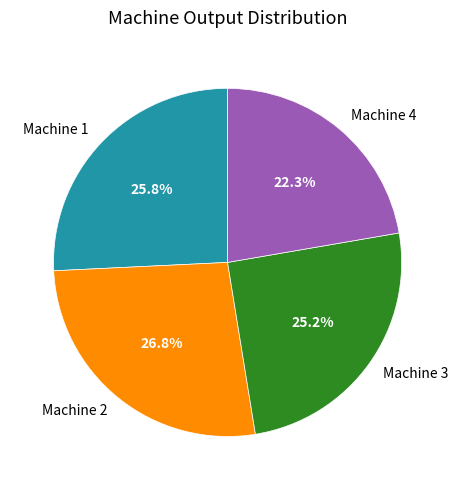

How many segments does this pie chart have?

4